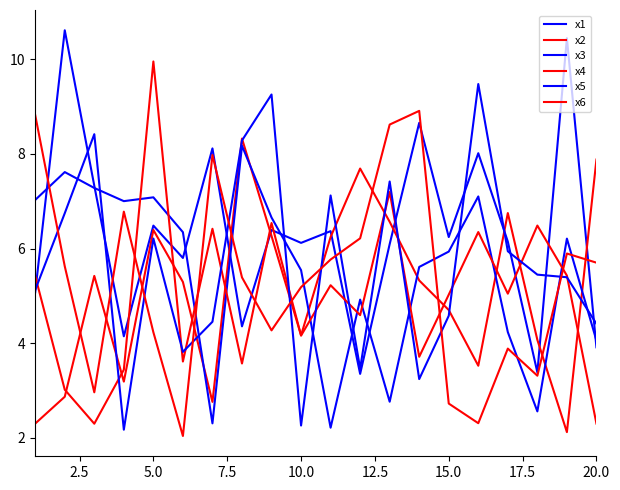

After their last crossing, which series has the higher values: x4 or x1?

x1